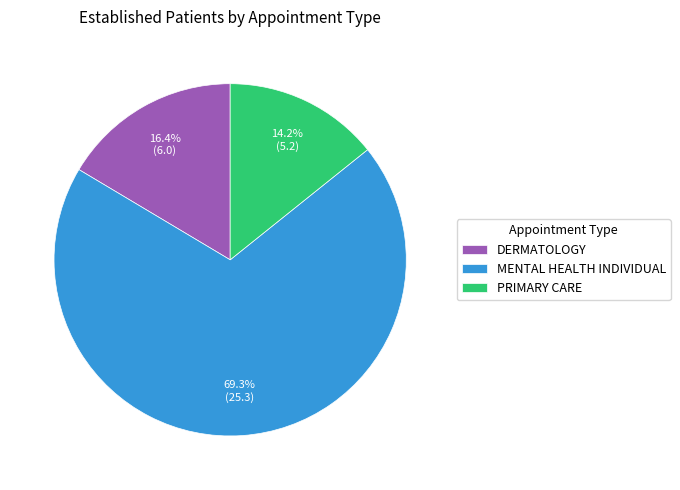

The DERMATOLOGY slice represents 16% of the pie. True or false?

True